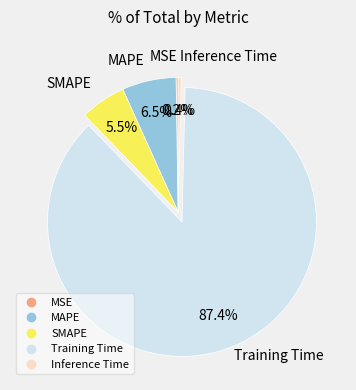

What is the majority slice?

Training Time